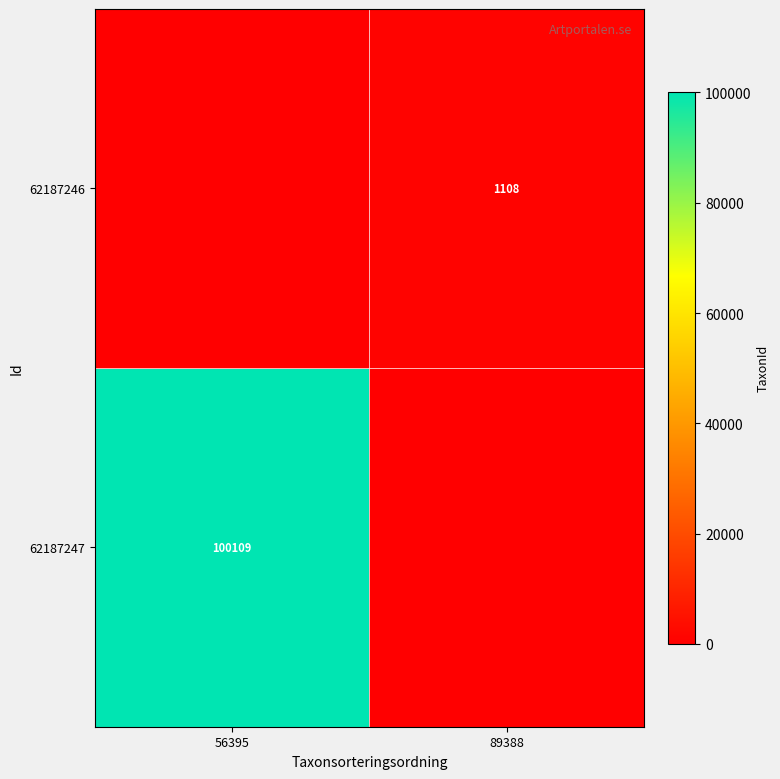

True or false: 62187247 has a value of 69933 at 56395.

False